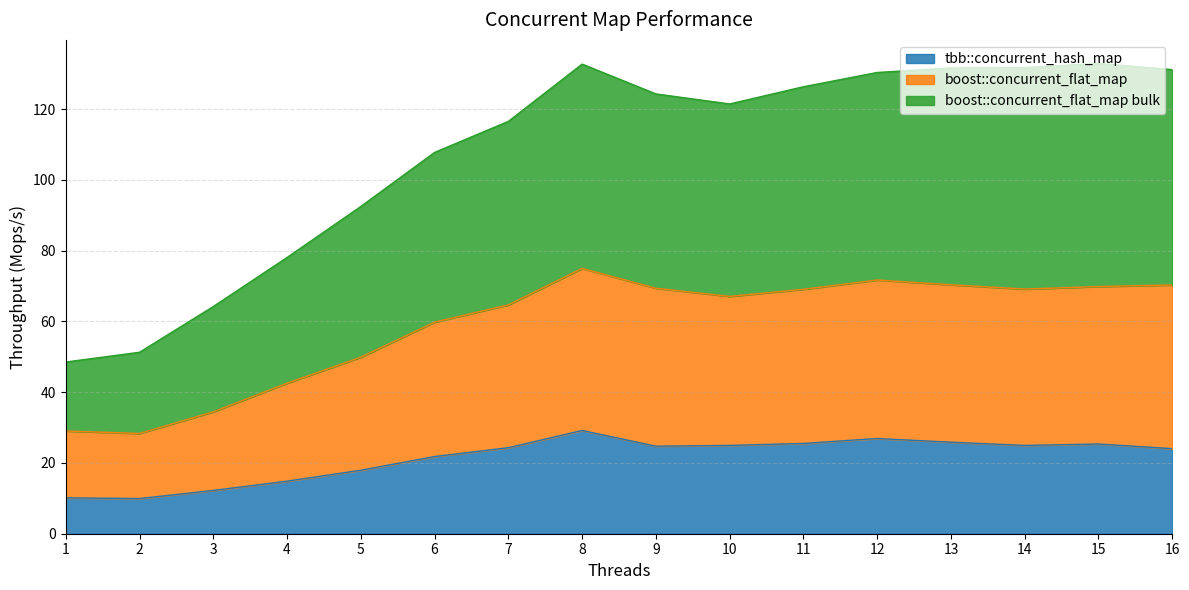

True or false: boost::concurrent_flat_map bulk has a value of 51.2 at 15.

False